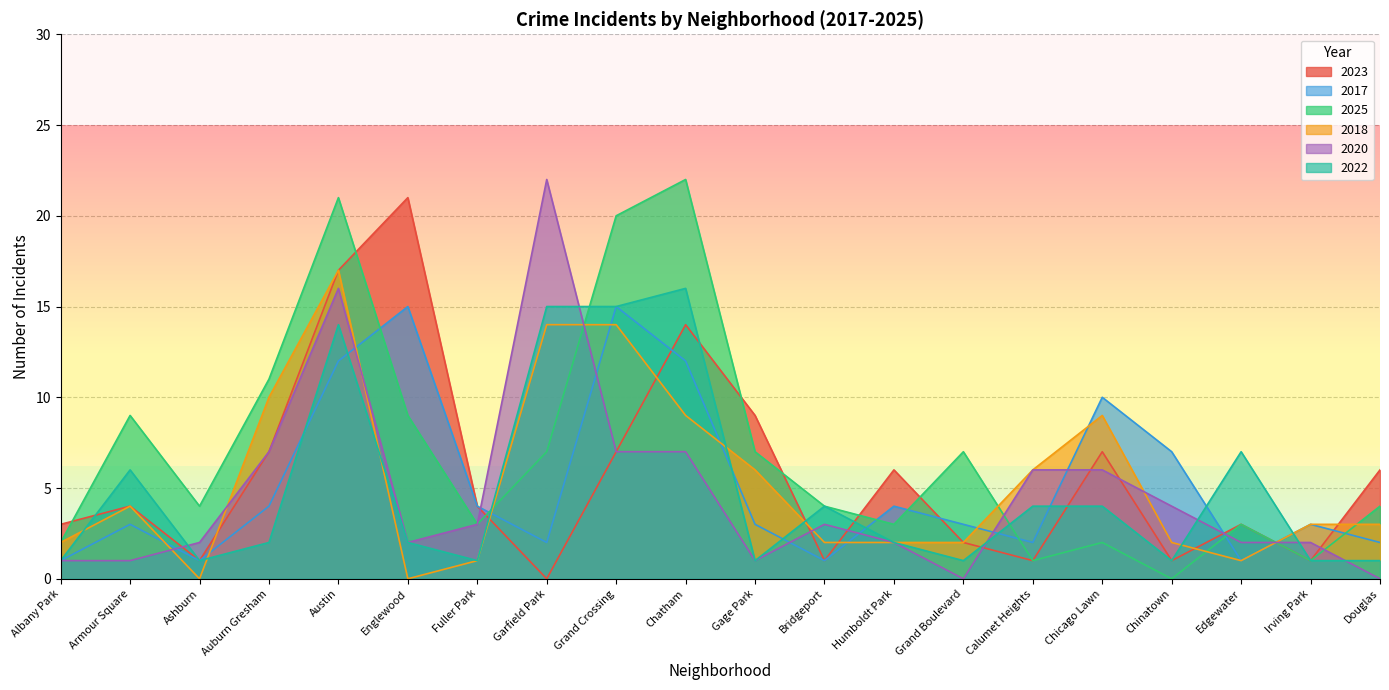

How many positive values does the 2018 series have?

18